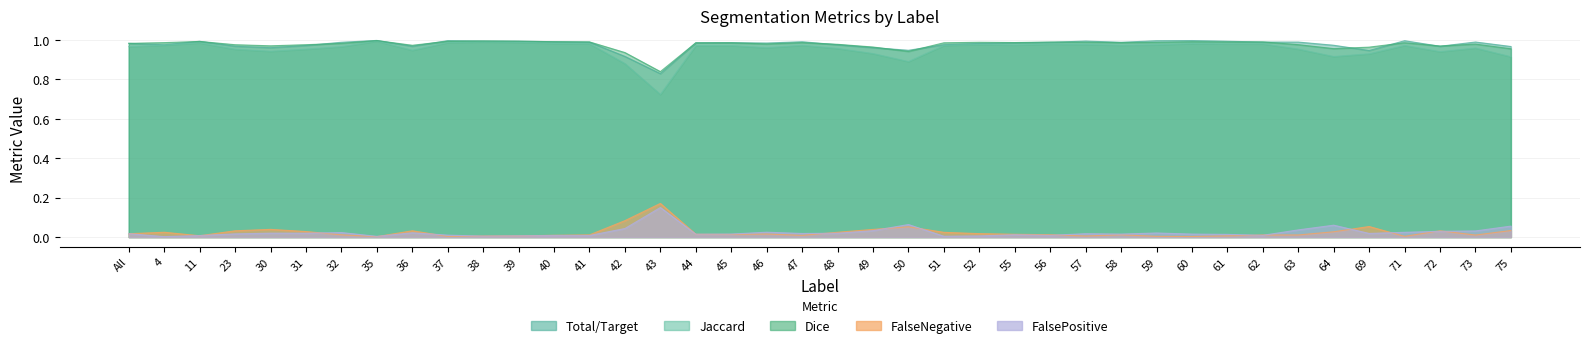

What is the maximum value for Jaccard?

1.0